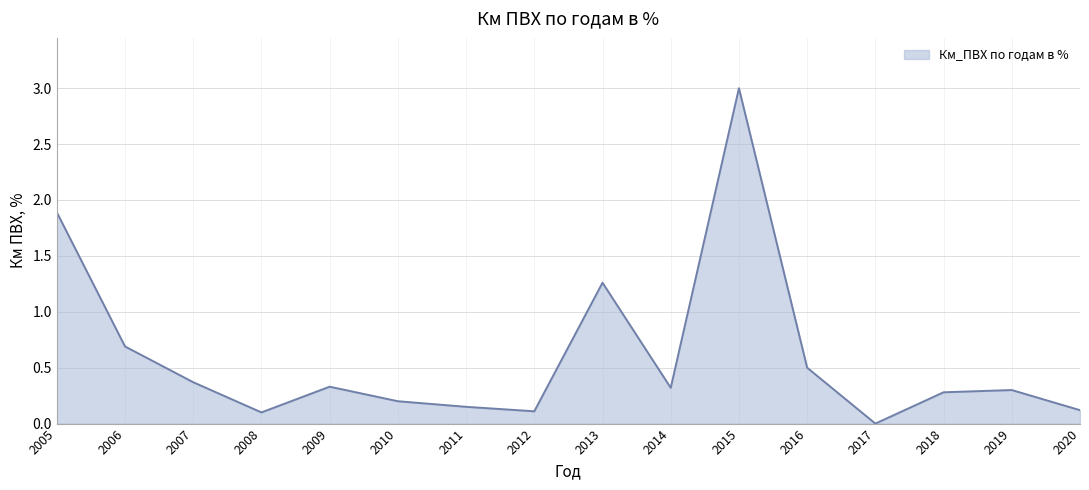

What is the greatest value displayed?

3.0